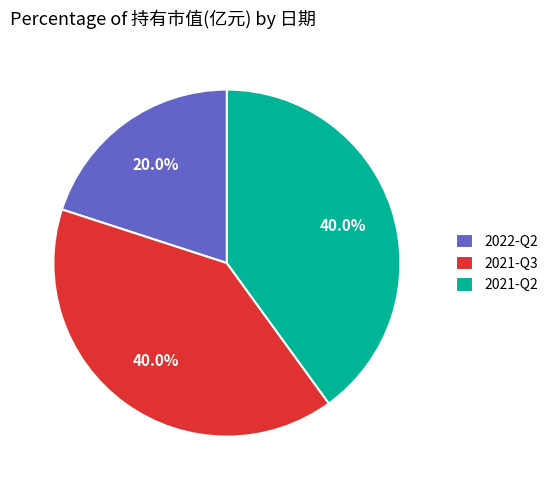

To the nearest percent, what portion does 2022-Q2 represent?

20%